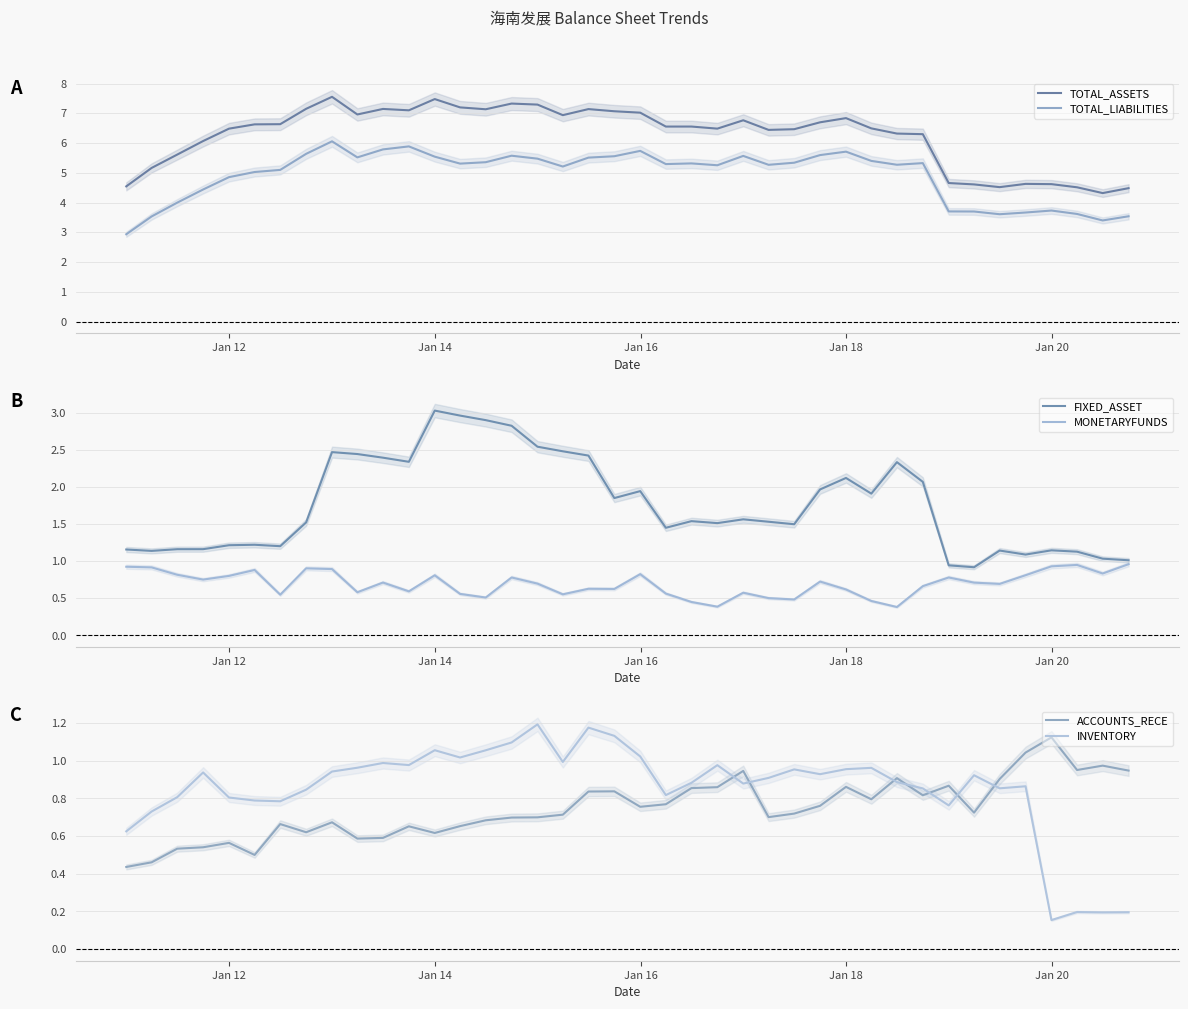

Reading left to right, what are all the values shown in this chart?

TOTAL_ASSETS: 4.5	5.2	5.6	6.1	6.5	6.6	6.6	7.2	7.6	7.0	7.1	7.1	7.5	7.2	7.1	7.3	7.3	6.9	7.1	7.1	7.0	6.6	6.6	6.5	6.8	6.4	6.5	6.7	6.8	6.5	6.3	6.3	4.7	4.6	4.5	4.6	4.6	4.5	4.3	4.5
TOTAL_LIABILITIES: 2.9	3.5	4.0	4.4	4.9	5.0	5.1	5.6	6.1	5.5	5.8	5.9	5.5	5.3	5.4	5.6	5.5	5.2	5.5	5.6	5.7	5.3	5.3	5.3	5.6	5.3	5.3	5.6	5.7	5.4	5.3	5.3	3.7	3.7	3.6	3.7	3.7	3.6	3.4	3.5
FIXED_ASSET: 1.2	1.1	1.2	1.2	1.2	1.2	1.2	1.5	2.5	2.4	2.4	2.3	3.0	3.0	2.9	2.8	2.5	2.5	2.4	1.9	1.9	1.5	1.5	1.5	1.6	1.5	1.5	2.0	2.1	1.9	2.3	2.1	0.9	0.9	1.1	1.1	1.1	1.1	1.0	1.0
MONETARYFUNDS: 0.9	0.9	0.8	0.8	0.8	0.9	0.5	0.9	0.9	0.6	0.7	0.6	0.8	0.6	0.5	0.8	0.7	0.6	0.6	0.6	0.8	0.6	0.5	0.4	0.6	0.5	0.5	0.7	0.6	0.5	0.4	0.7	0.8	0.7	0.7	0.8	0.9	1.0	0.8	1.0
ACCOUNTS_RECE: 0.4	0.5	0.5	0.5	0.6	0.5	0.7	0.6	0.7	0.6	0.6	0.7	0.6	0.7	0.7	0.7	0.7	0.7	0.8	0.8	0.8	0.8	0.9	0.9	0.9	0.7	0.7	0.8	0.9	0.8	0.9	0.8	0.9	0.7	0.9	1.0	1.1	1.0	1.0	0.9
INVENTORY: 0.6	0.7	0.8	0.9	0.8	0.8	0.8	0.8	0.9	1.0	1.0	1.0	1.1	1.0	1.1	1.1	1.2	1.0	1.2	1.1	1.0	0.8	0.9	1.0	0.9	0.9	1.0	0.9	1.0	1.0	0.9	0.9	0.8	0.9	0.9	0.9	0.2	0.2	0.2	0.2